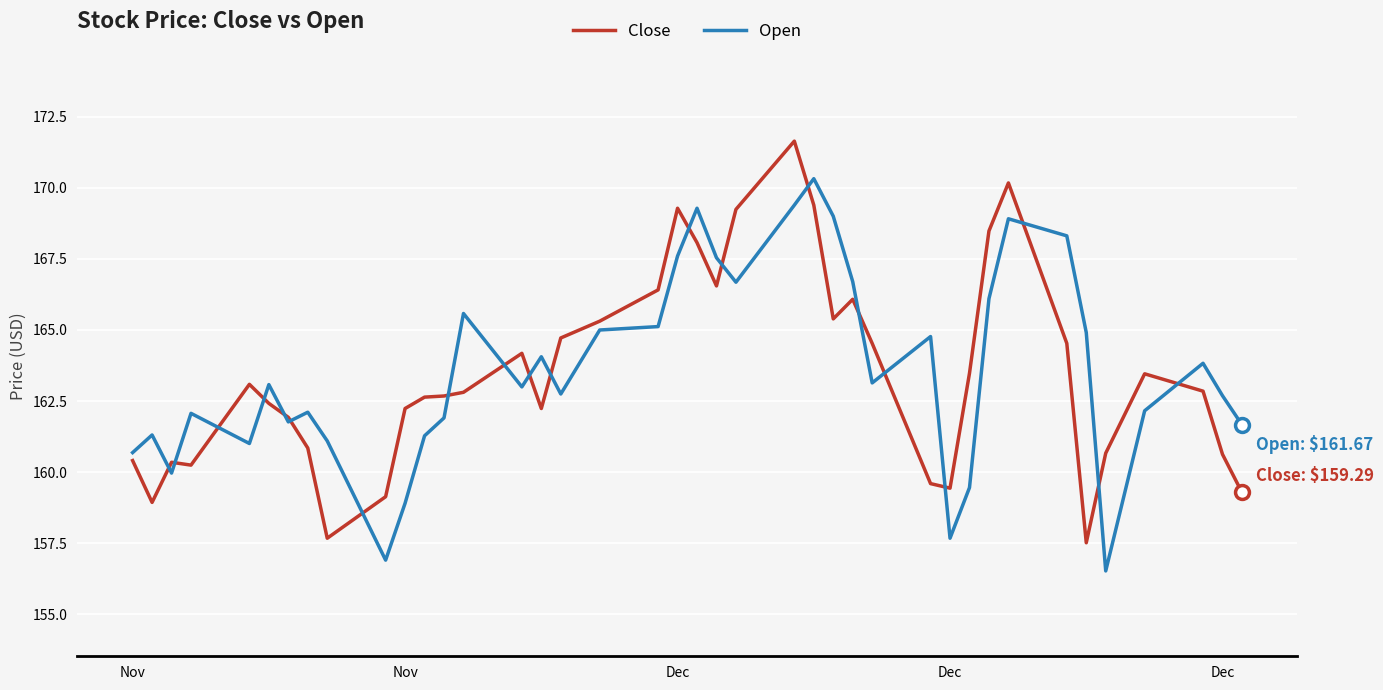

What is the highest value of the Open series?

170.3